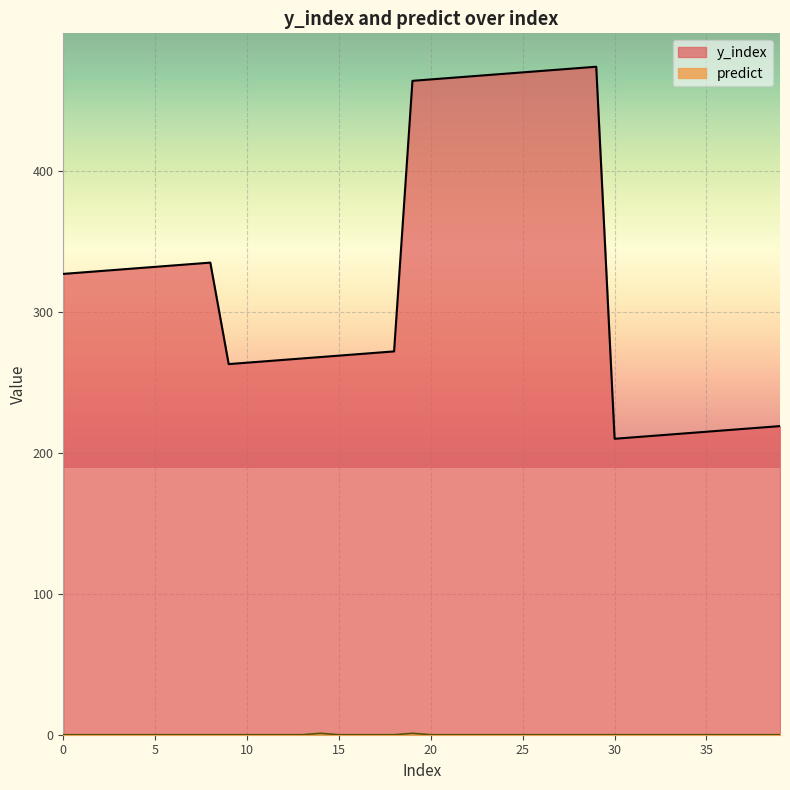

What is the difference between the second highest and minimum values in the predict series?

1